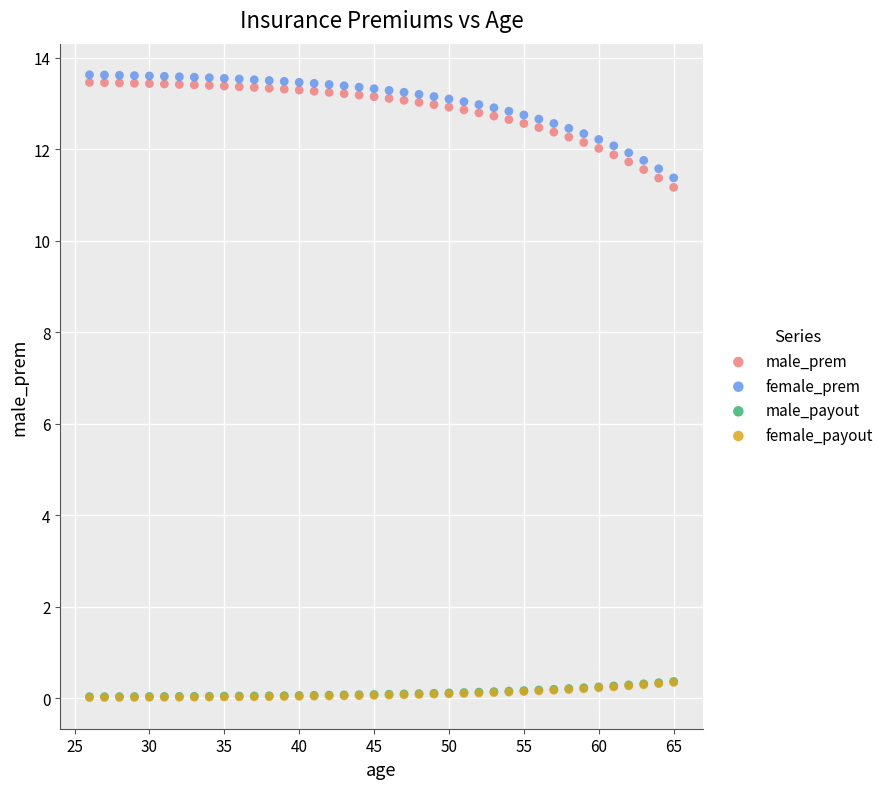

Which series has the widest spread of Y values?

male_prem